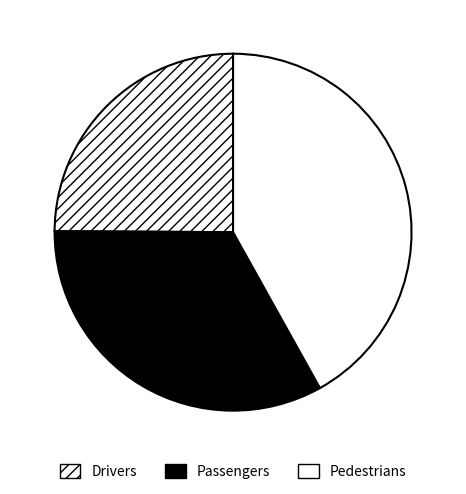

How many segments does this pie chart have?

3